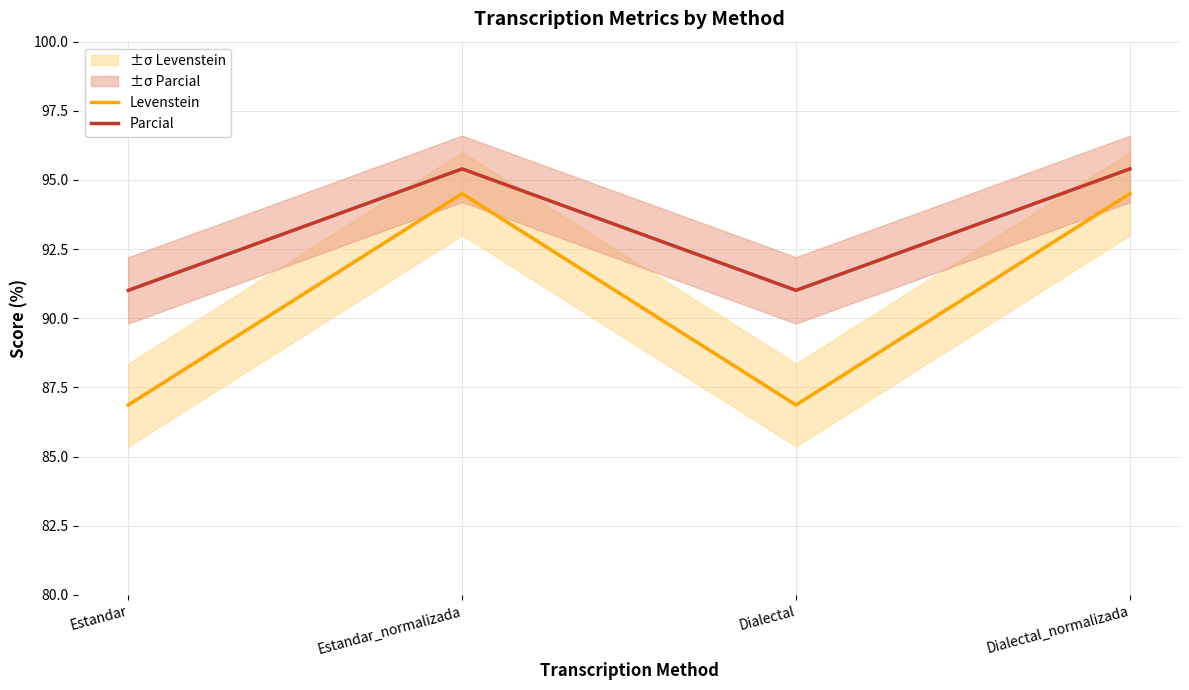

How many interior local valleys does the Levenstein series have?

1